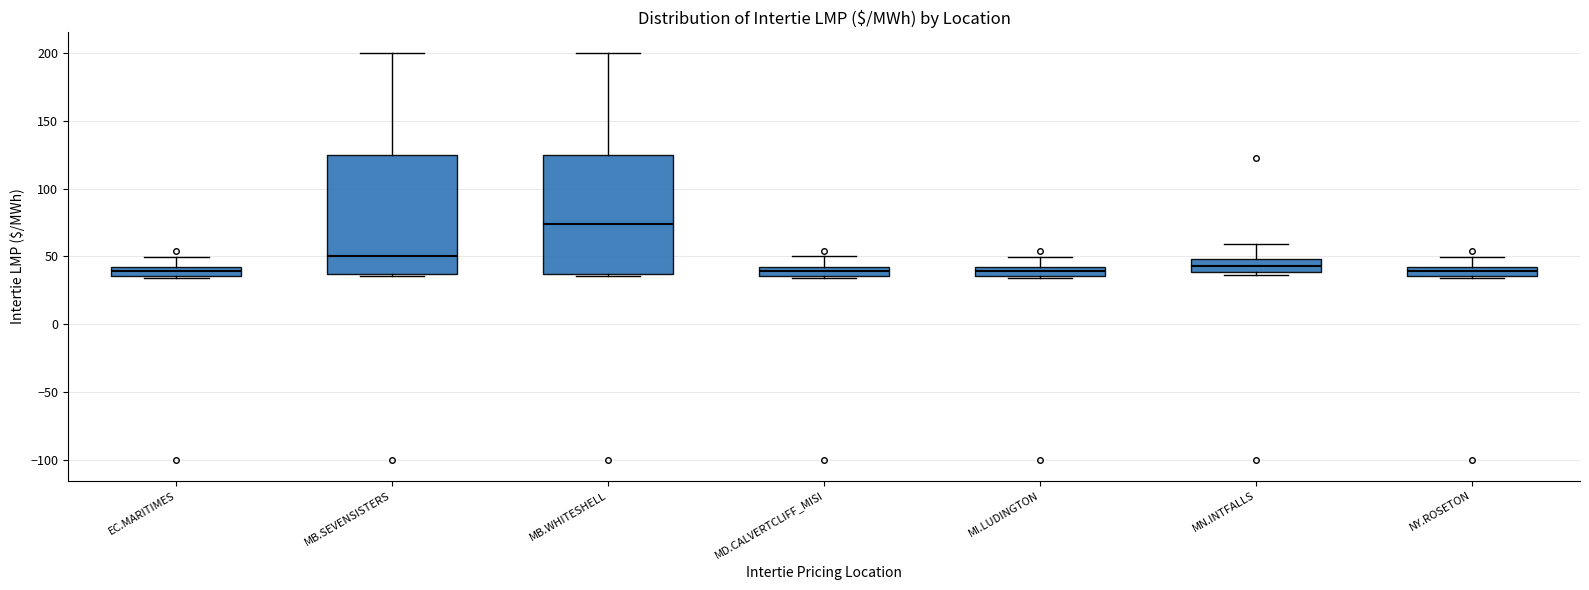

Where does the upper whisker of the box for MB.SEVENSISTERS end on the y-axis? The values are not printed on the chart, so give them approximately, as read against the axis.

200